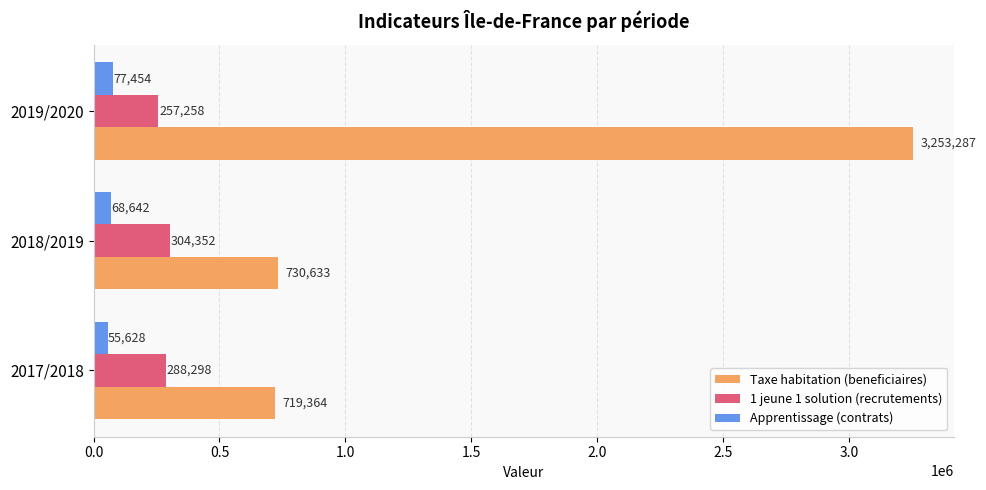

List the labels in order of Taxe habitation (beneficiaires) value, largest first.

2019/2020, 2018/2019, 2017/2018